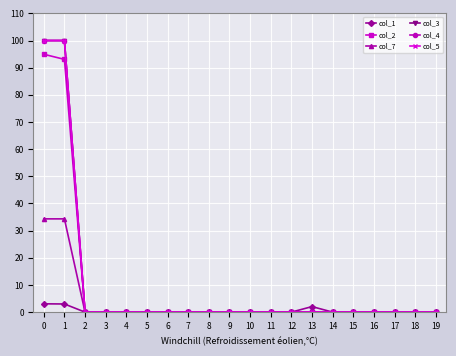

Is this an area chart (filled region under the line)?

No